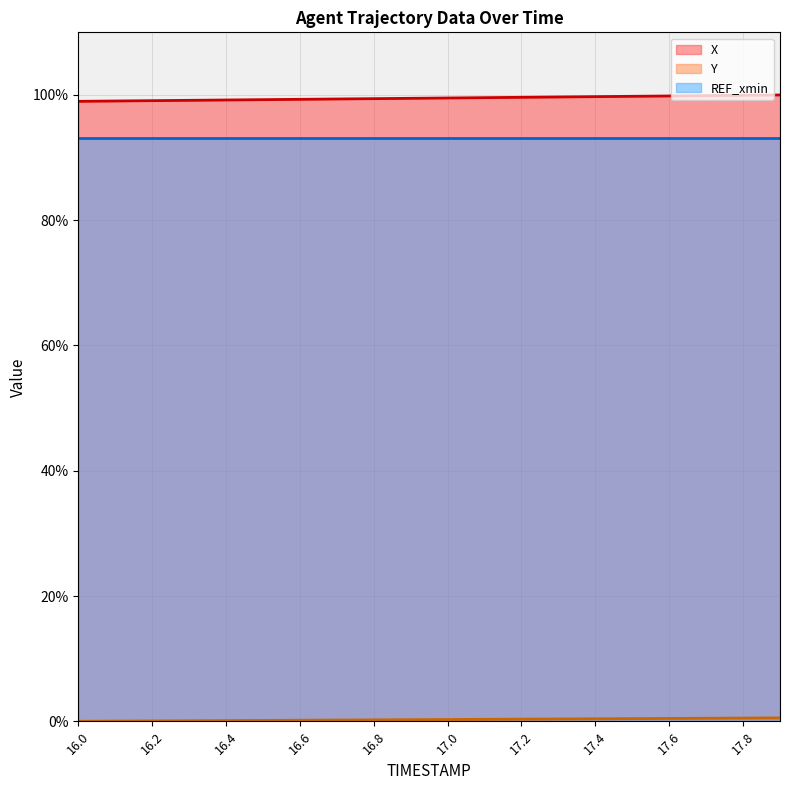

How many data points does each series have?

20